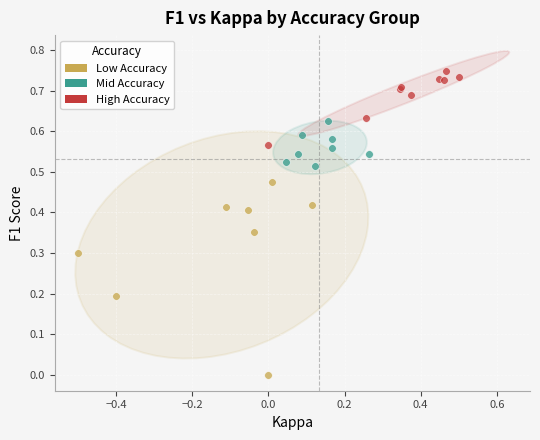

Which series contains the highest Y value?

High Accuracy